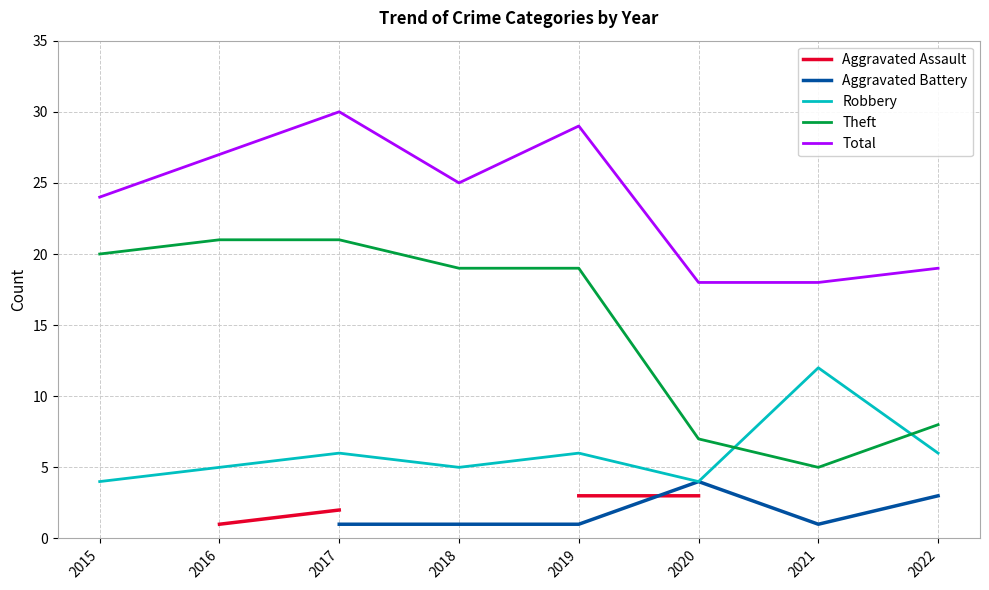

True or false: Theft and Aggravated Assault intersect in this chart.

False